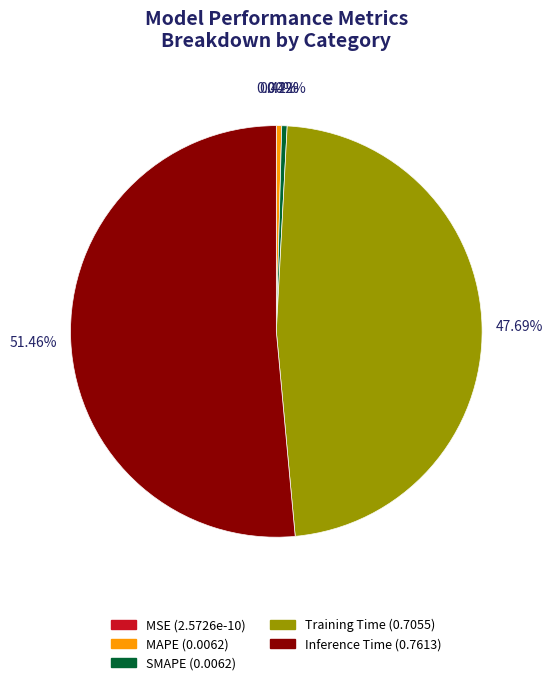

Is the sum of Training Time and SMAPE greater than half?

No